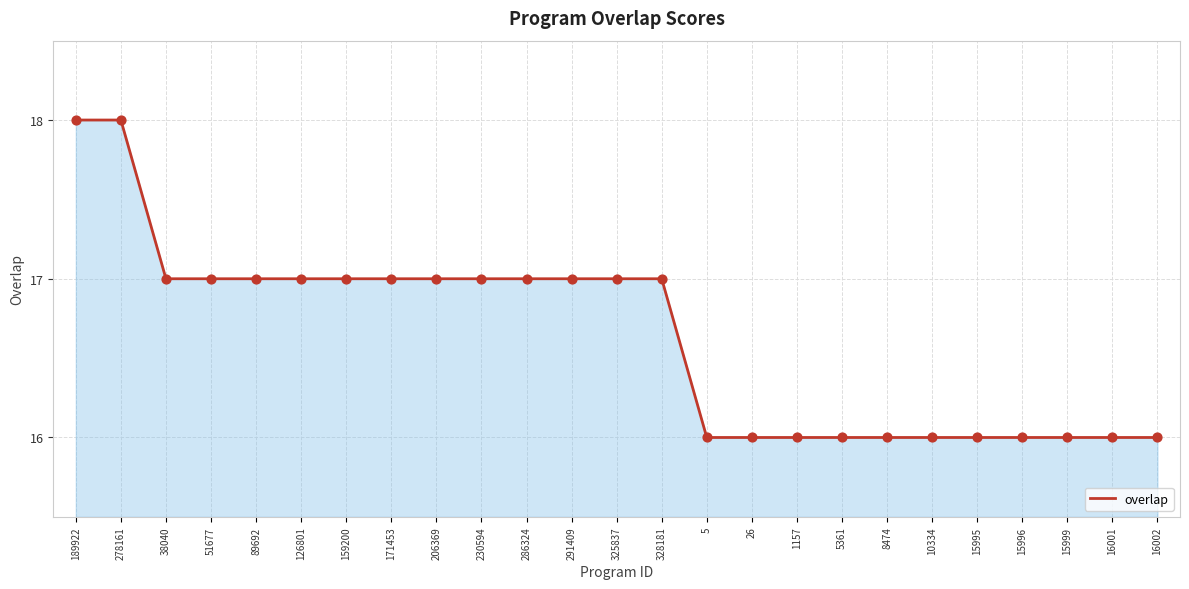

Approximately how many times larger is the value at 16001 compared to 10334?

1.0